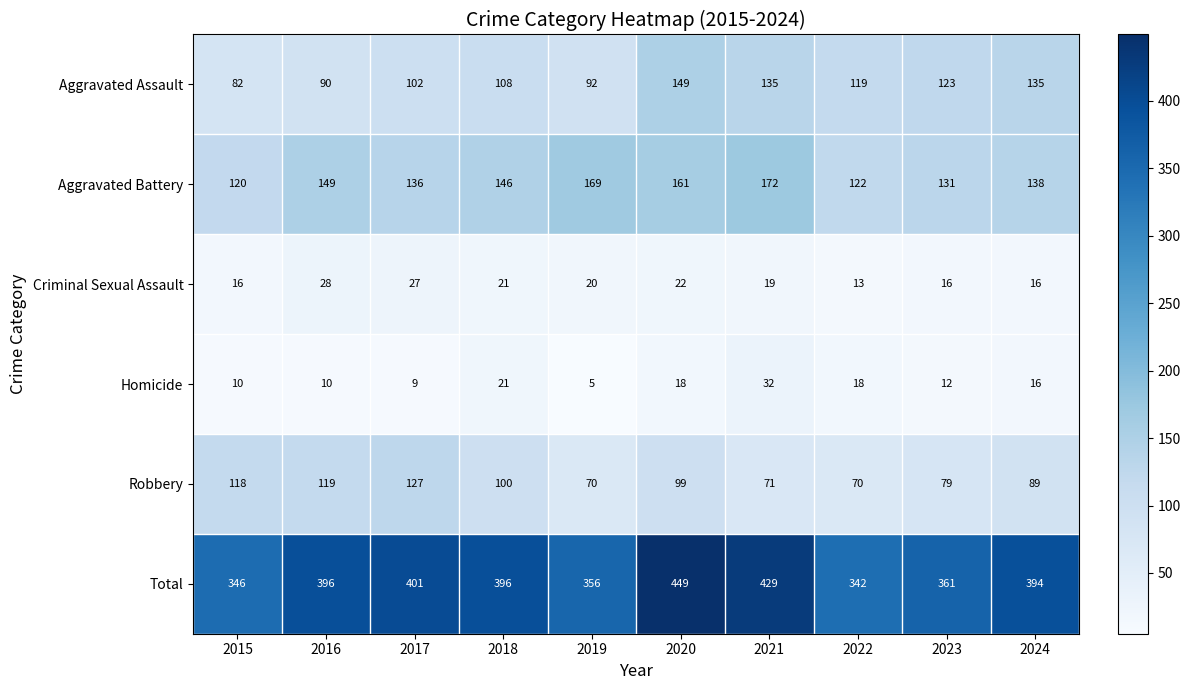

What is the sum of the Robbery values at 2015 and 2016?

237